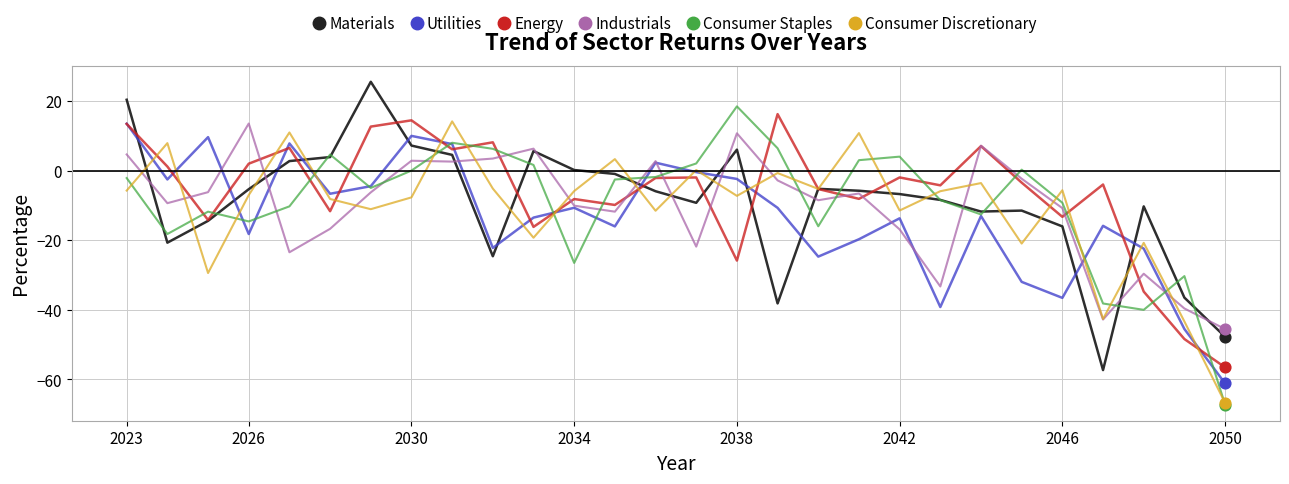

Which series ends up on top after the final intersection of Industrials and Consumer Staples?

Industrials